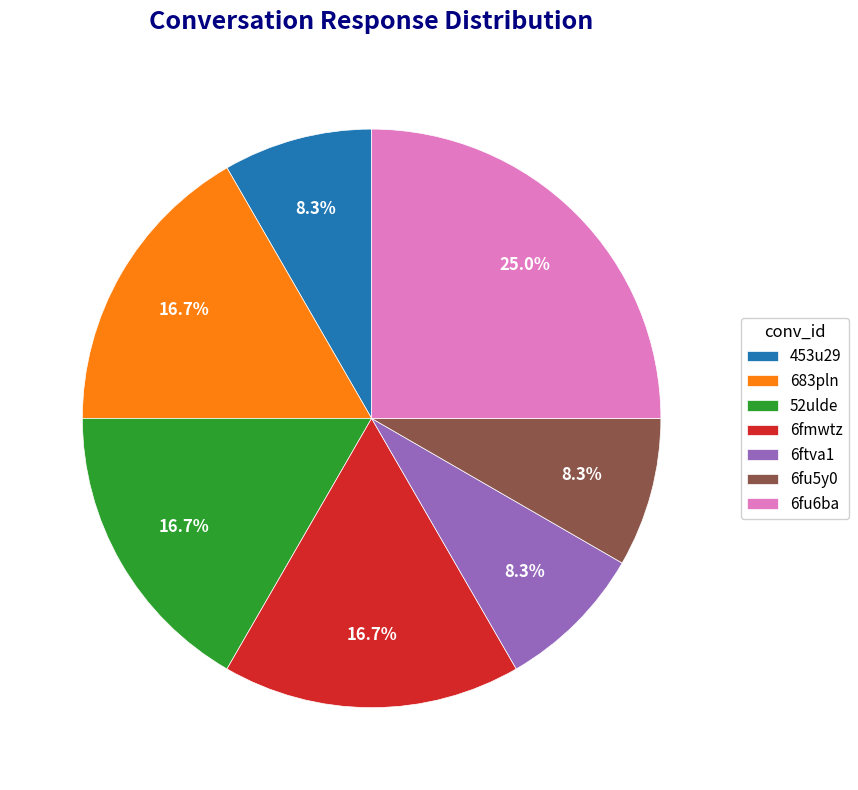

To the nearest percent, what percentage of the pie is 453u29?

8%